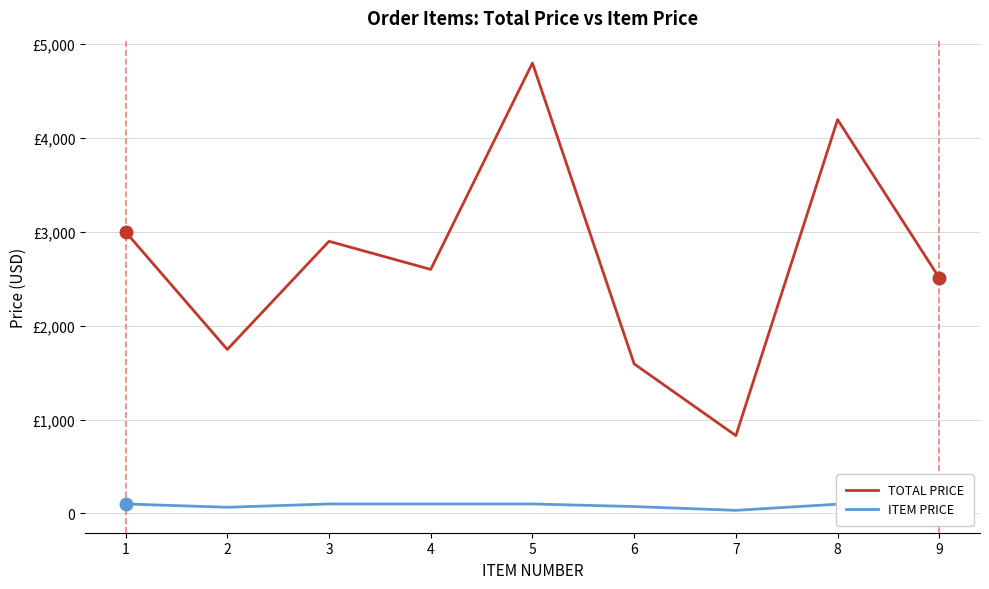

Is this an area chart (filled region under the line)?

No